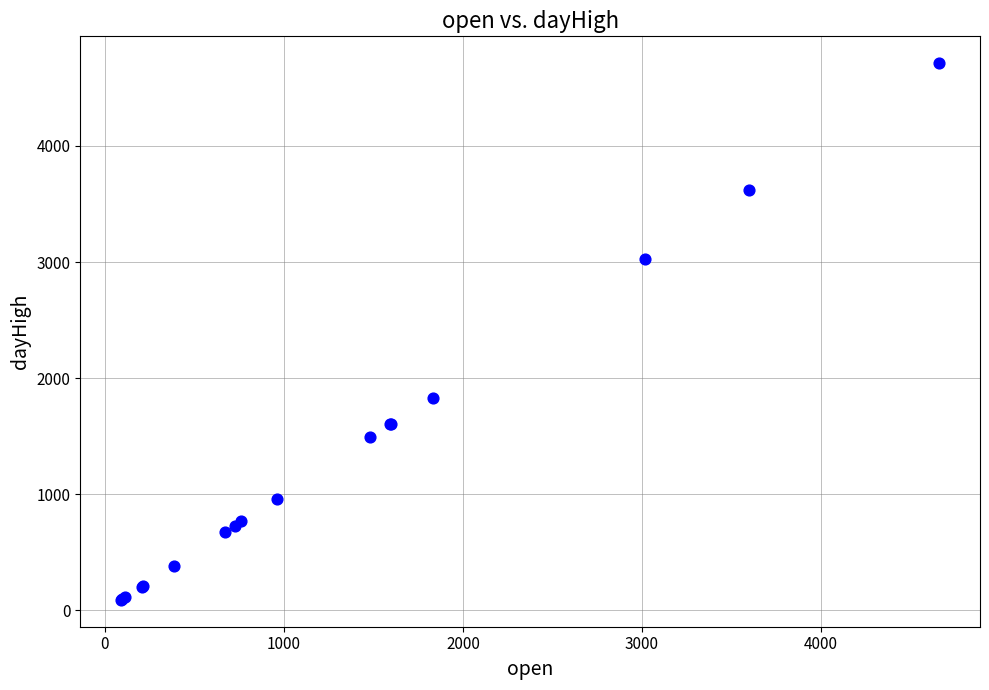

What Y value in the scatter plot is closest to 2401?

1830.3